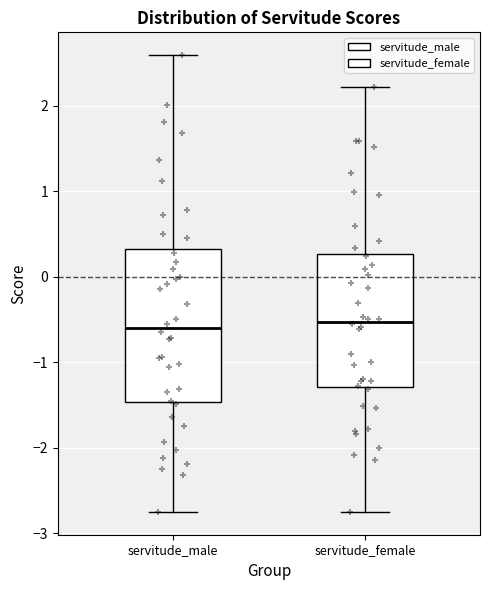

Reading left to right, transcribe this box plot: for each box, give where its median line is, the range the box spans, and where its two whiskers end, as read against the y-axis. The values are not printed on the chart, so give them approximately, as read against the axis.

servitude_male: median -0.6, box -1.5 to 0.3, whiskers -2.8 to 2.6
servitude_female: median -0.5, box -1.3 to 0.3, whiskers -2.8 to 2.2